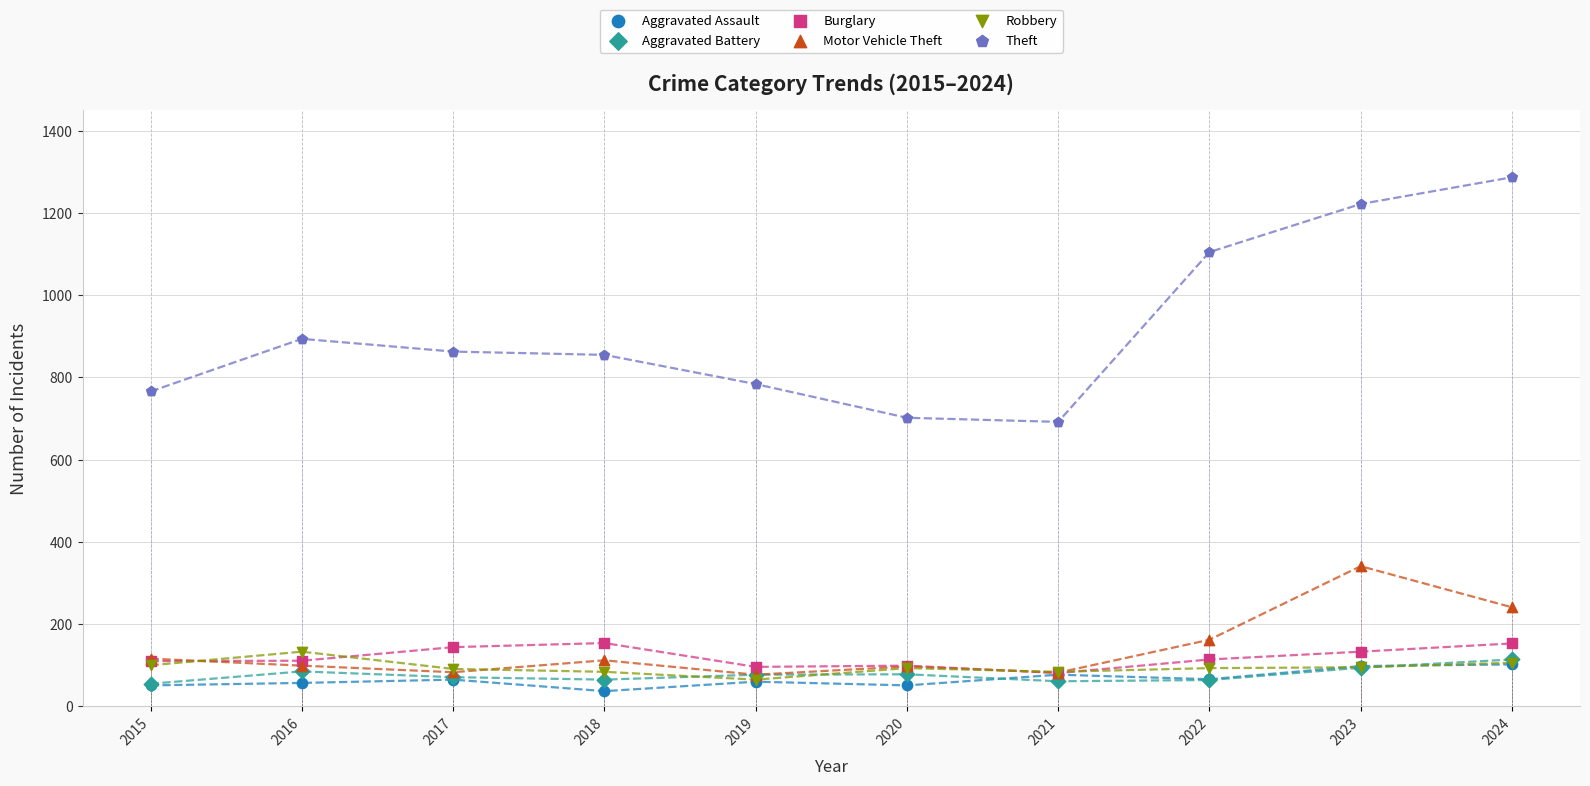

What are all the series names shown in the legend?

Aggravated Assault, Aggravated Battery, Burglary, Motor Vehicle Theft, Robbery, Theft